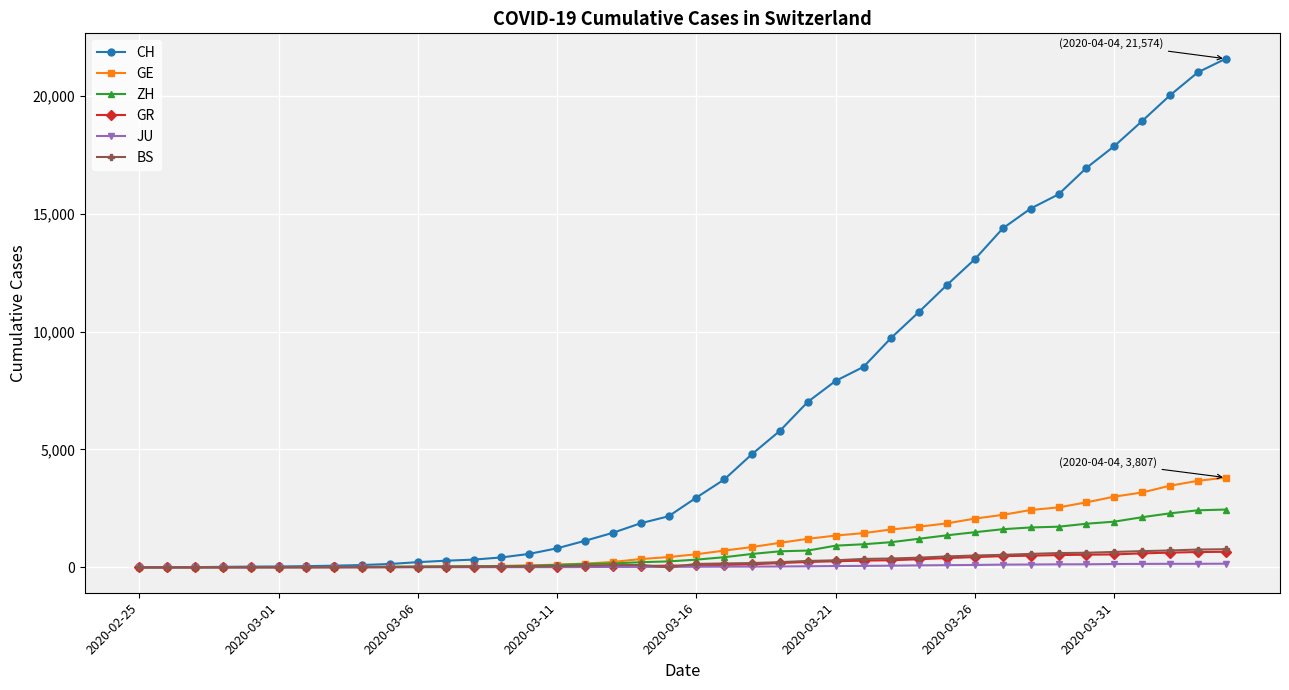

What is the difference between the second highest and second lowest values in the CH series?

20994